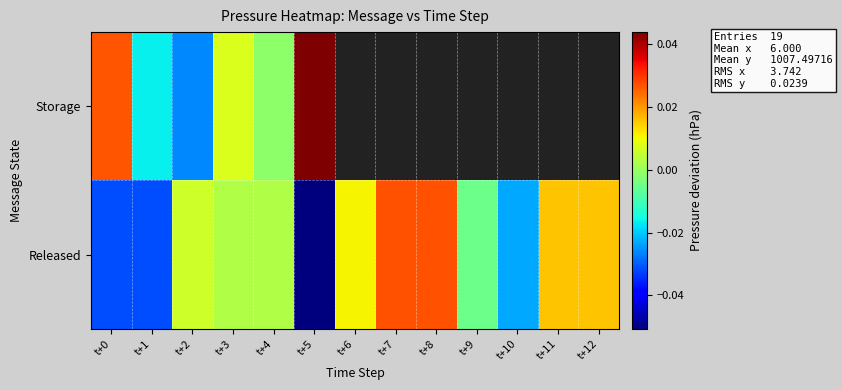

How many values in Released are above zero?

8